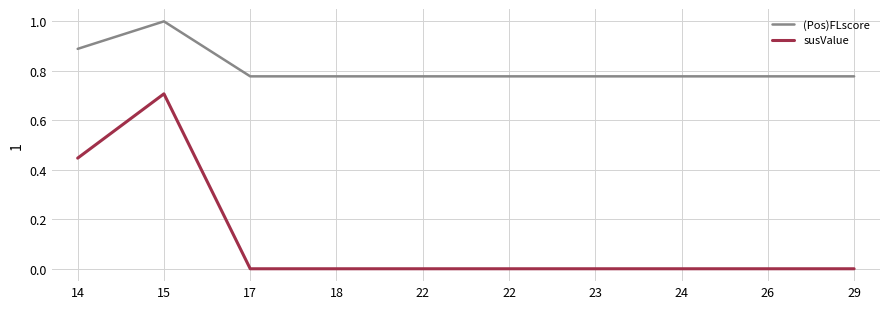

Rank the series by their maximum value, from lowest to highest.

susValue, (Pos)FLscore